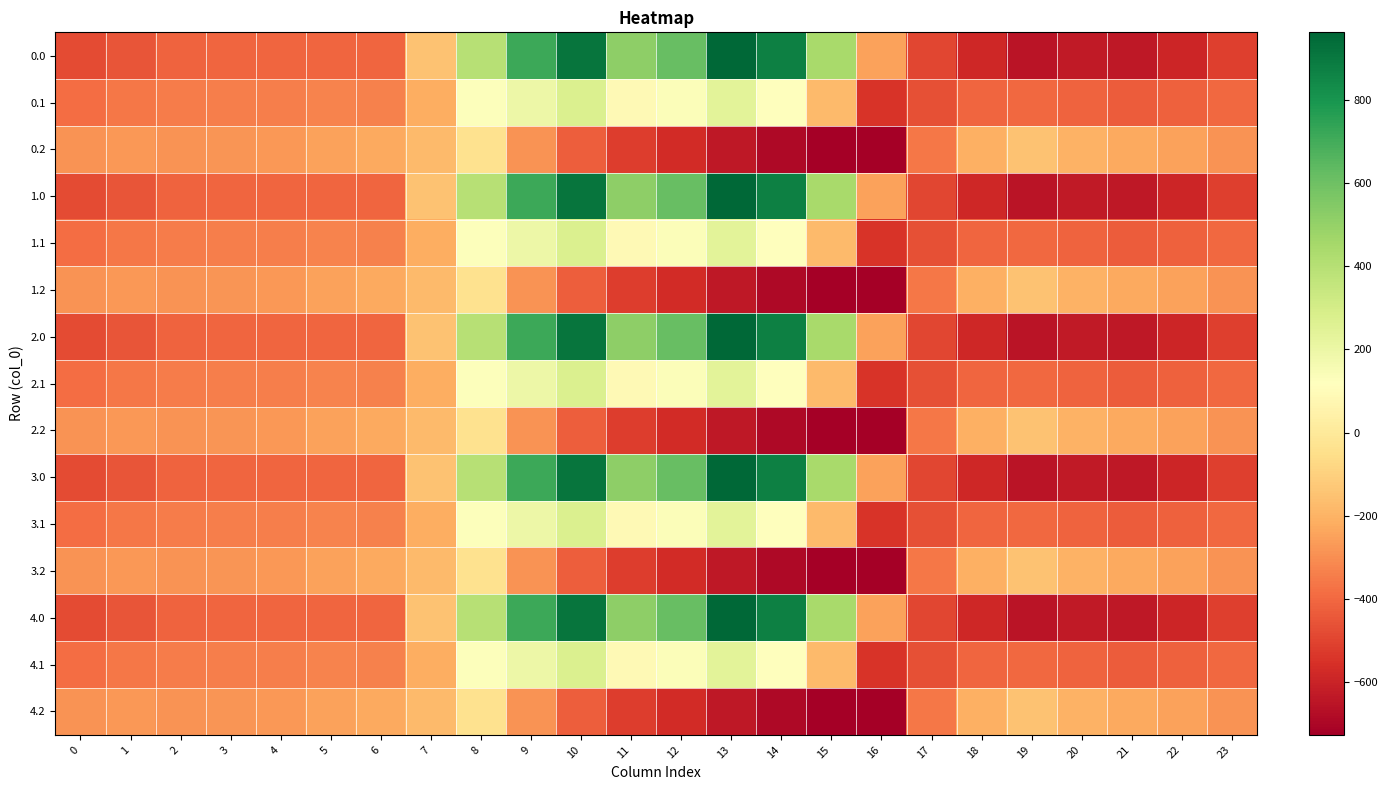

Reading left to right, extract all data points from this chart.

0.0: 0=-482.0	1=-449.5	2=-410.3	3=-404.4	4=-404.9	5=-403.8	6=-408.0	7=-150.1	8=395.3	9=716.9	10=916.2	11=516.0	12=619.4	13=962.7	14=870.3	15=443.0	16=-250.9	17=-494.8	18=-586.7	19=-649.2	20=-629.9	21=-638.4	22=-592.3	23=-511.3
0.1: 0=-384.6	1=-361.1	2=-347.9	3=-342.7	4=-339.6	5=-325.7	6=-332.2	7=-217.1	8=125.2	9=191.1	10=274.1	11=87.0	12=134.6	13=241.5	14=113.7	15=-173.1	16=-547.3	17=-466.6	18=-405.4	19=-400.2	20=-414.5	21=-432.4	22=-419.9	23=-399.4
0.2: 0=-287.1	1=-272.7	2=-285.5	3=-281.0	4=-274.4	5=-245.0	6=-228.8	7=-176.6	8=-35.3	9=-288.5	10=-423.5	11=-520.6	12=-571.2	13=-640.4	14=-687.4	15=-725.8	16=-726.6	17=-362.4	18=-210.0	19=-151.0	20=-199.2	21=-226.4	22=-247.4	23=-287.5
1.0: 0=-482.0	1=-449.5	2=-410.3	3=-404.4	4=-404.9	5=-403.8	6=-408.0	7=-150.1	8=395.3	9=716.9	10=916.2	11=516.0	12=619.4	13=962.7	14=870.3	15=443.0	16=-250.9	17=-494.8	18=-586.7	19=-649.2	20=-629.9	21=-638.4	22=-592.3	23=-511.3
1.1: 0=-384.6	1=-361.1	2=-347.9	3=-342.7	4=-339.6	5=-325.7	6=-332.2	7=-217.1	8=125.2	9=191.1	10=274.1	11=87.0	12=134.6	13=241.5	14=113.7	15=-173.1	16=-547.3	17=-466.6	18=-405.4	19=-400.2	20=-414.5	21=-432.4	22=-419.9	23=-399.4
1.2: 0=-287.1	1=-272.7	2=-285.5	3=-281.0	4=-274.4	5=-245.0	6=-228.8	7=-176.6	8=-35.3	9=-288.5	10=-423.5	11=-520.6	12=-571.2	13=-640.4	14=-687.4	15=-725.8	16=-726.6	17=-362.4	18=-210.0	19=-151.0	20=-199.2	21=-226.4	22=-247.4	23=-287.5
2.0: 0=-482.0	1=-449.5	2=-410.3	3=-404.4	4=-404.9	5=-403.8	6=-408.0	7=-150.1	8=395.3	9=716.9	10=916.2	11=516.0	12=619.4	13=962.7	14=870.3	15=443.0	16=-250.9	17=-494.8	18=-586.7	19=-649.2	20=-629.9	21=-638.4	22=-592.3	23=-511.3
2.1: 0=-384.6	1=-361.1	2=-347.9	3=-342.7	4=-339.6	5=-325.7	6=-332.2	7=-217.1	8=125.2	9=191.1	10=274.1	11=87.0	12=134.6	13=241.5	14=113.7	15=-173.1	16=-547.3	17=-466.6	18=-405.4	19=-400.2	20=-414.5	21=-432.4	22=-419.9	23=-399.4
2.2: 0=-287.1	1=-272.7	2=-285.5	3=-281.0	4=-274.4	5=-245.0	6=-228.8	7=-176.6	8=-35.3	9=-288.5	10=-423.5	11=-520.6	12=-571.2	13=-640.4	14=-687.4	15=-725.8	16=-726.6	17=-362.4	18=-210.0	19=-151.0	20=-199.2	21=-226.4	22=-247.4	23=-287.5
3.0: 0=-482.0	1=-449.5	2=-410.3	3=-404.4	4=-404.9	5=-403.8	6=-408.0	7=-150.1	8=395.3	9=716.9	10=916.2	11=516.0	12=619.4	13=962.7	14=870.3	15=443.0	16=-250.9	17=-494.8	18=-586.7	19=-649.2	20=-629.9	21=-638.4	22=-592.3	23=-511.3
3.1: 0=-384.6	1=-361.1	2=-347.9	3=-342.7	4=-339.6	5=-325.7	6=-332.2	7=-217.1	8=125.2	9=191.1	10=274.1	11=87.0	12=134.6	13=241.5	14=113.7	15=-173.1	16=-547.3	17=-466.6	18=-405.4	19=-400.2	20=-414.5	21=-432.4	22=-419.9	23=-399.4
3.2: 0=-287.1	1=-272.7	2=-285.5	3=-281.0	4=-274.4	5=-245.0	6=-228.8	7=-176.6	8=-35.3	9=-288.5	10=-423.5	11=-520.6	12=-571.2	13=-640.4	14=-687.4	15=-725.8	16=-726.6	17=-362.4	18=-210.0	19=-151.0	20=-199.2	21=-226.4	22=-247.4	23=-287.5
4.0: 0=-482.0	1=-449.5	2=-410.3	3=-404.4	4=-404.9	5=-403.8	6=-408.0	7=-150.1	8=395.3	9=716.9	10=916.2	11=516.0	12=619.4	13=962.7	14=870.3	15=443.0	16=-250.9	17=-494.8	18=-586.7	19=-649.2	20=-629.9	21=-638.4	22=-592.3	23=-511.3
4.1: 0=-384.6	1=-361.1	2=-347.9	3=-342.7	4=-339.6	5=-325.7	6=-332.2	7=-217.1	8=125.2	9=191.1	10=274.1	11=87.0	12=134.6	13=241.5	14=113.7	15=-173.1	16=-547.3	17=-466.6	18=-405.4	19=-400.2	20=-414.5	21=-432.4	22=-419.9	23=-399.4
4.2: 0=-287.1	1=-272.7	2=-285.5	3=-281.0	4=-274.4	5=-245.0	6=-228.8	7=-176.6	8=-35.3	9=-288.5	10=-423.5	11=-520.6	12=-571.2	13=-640.4	14=-687.4	15=-725.8	16=-726.6	17=-362.4	18=-210.0	19=-151.0	20=-199.2	21=-226.4	22=-247.4	23=-287.5